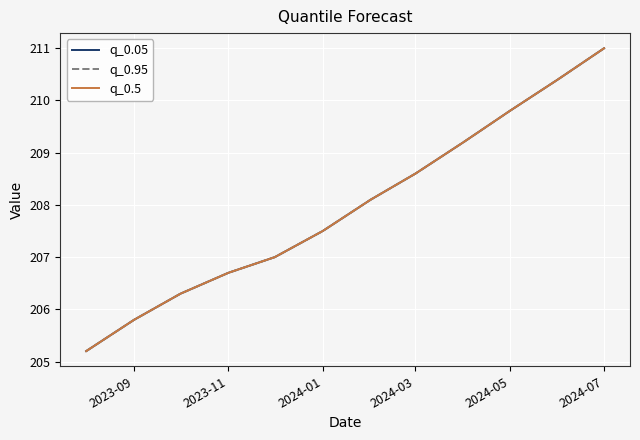

Does the chart have visible grid lines?

Yes